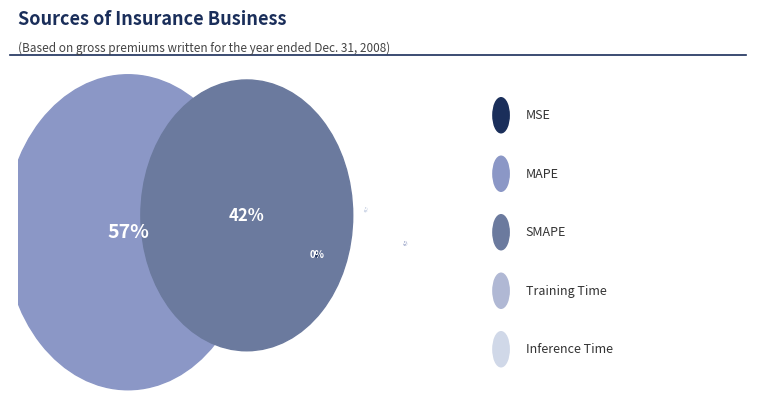

Which category has the biggest portion of the pie?

MAPE